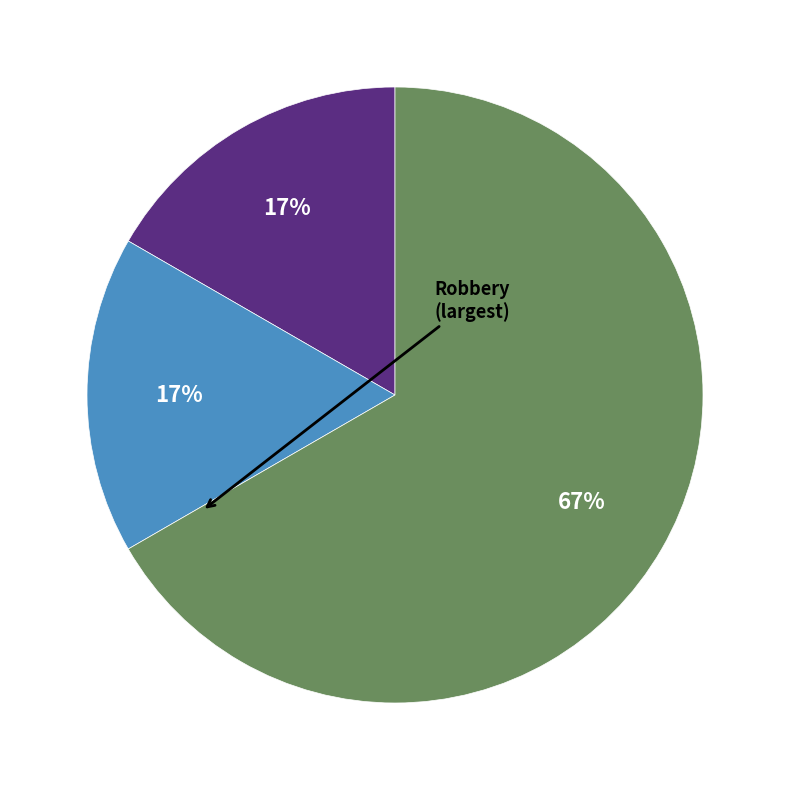

To the nearest percent, what is the average slice percentage?

33%